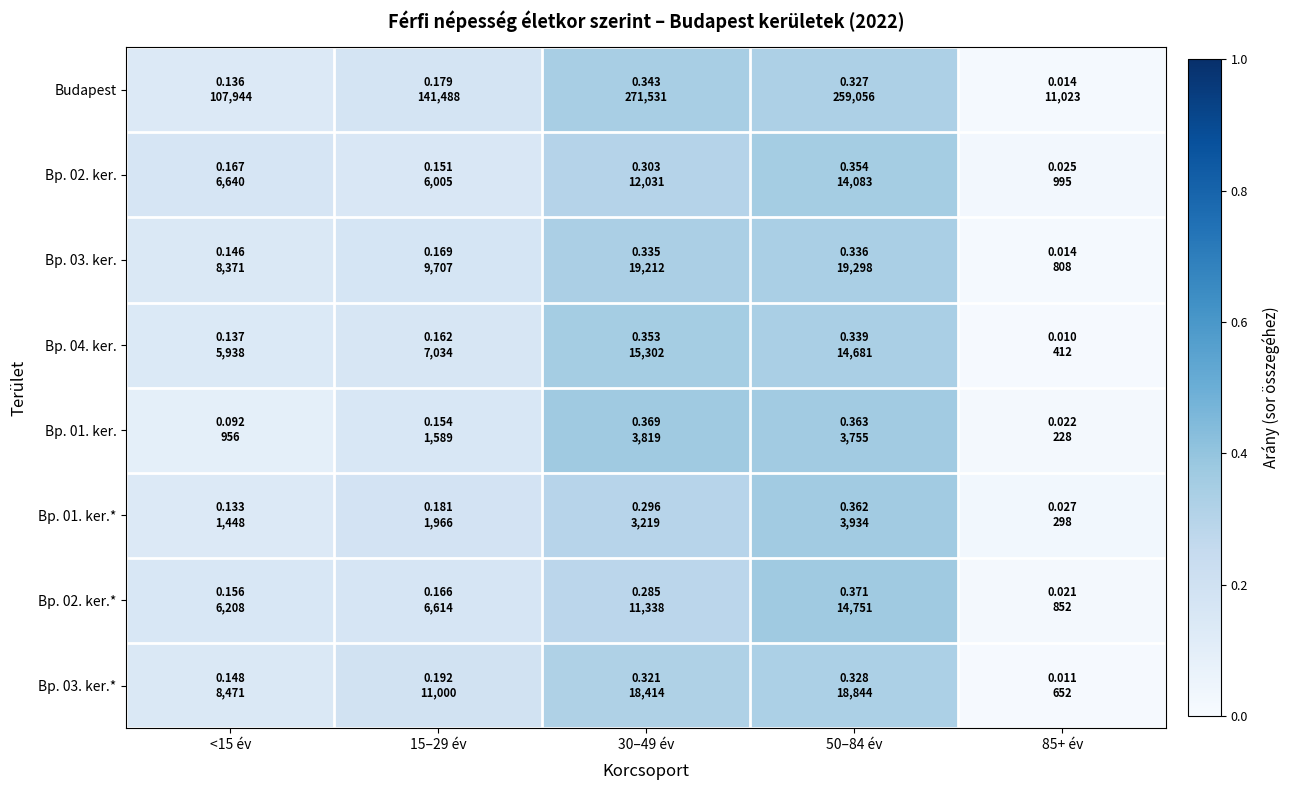

Which category has the highest value across all series?

50–84 év